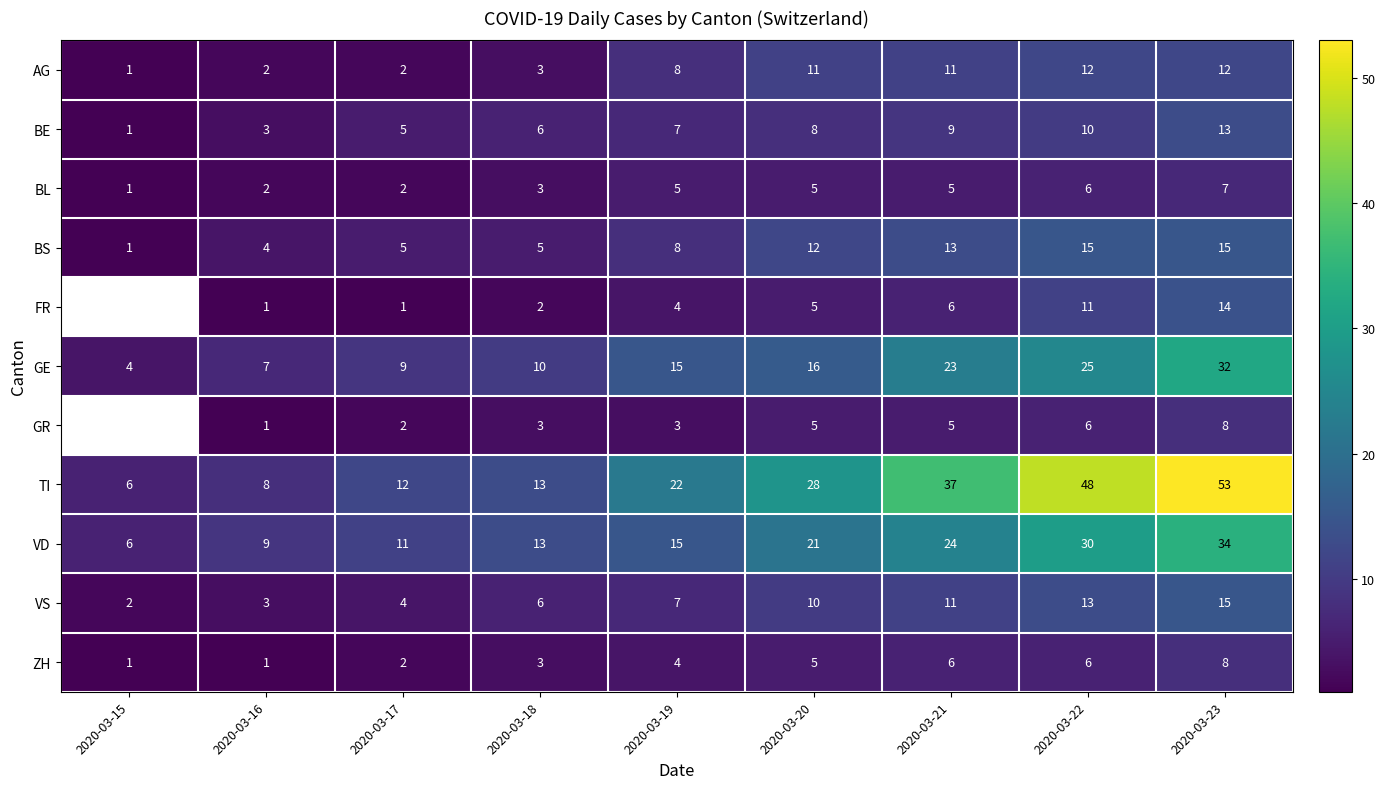

What is the maximum value shown in the chart?

53.0